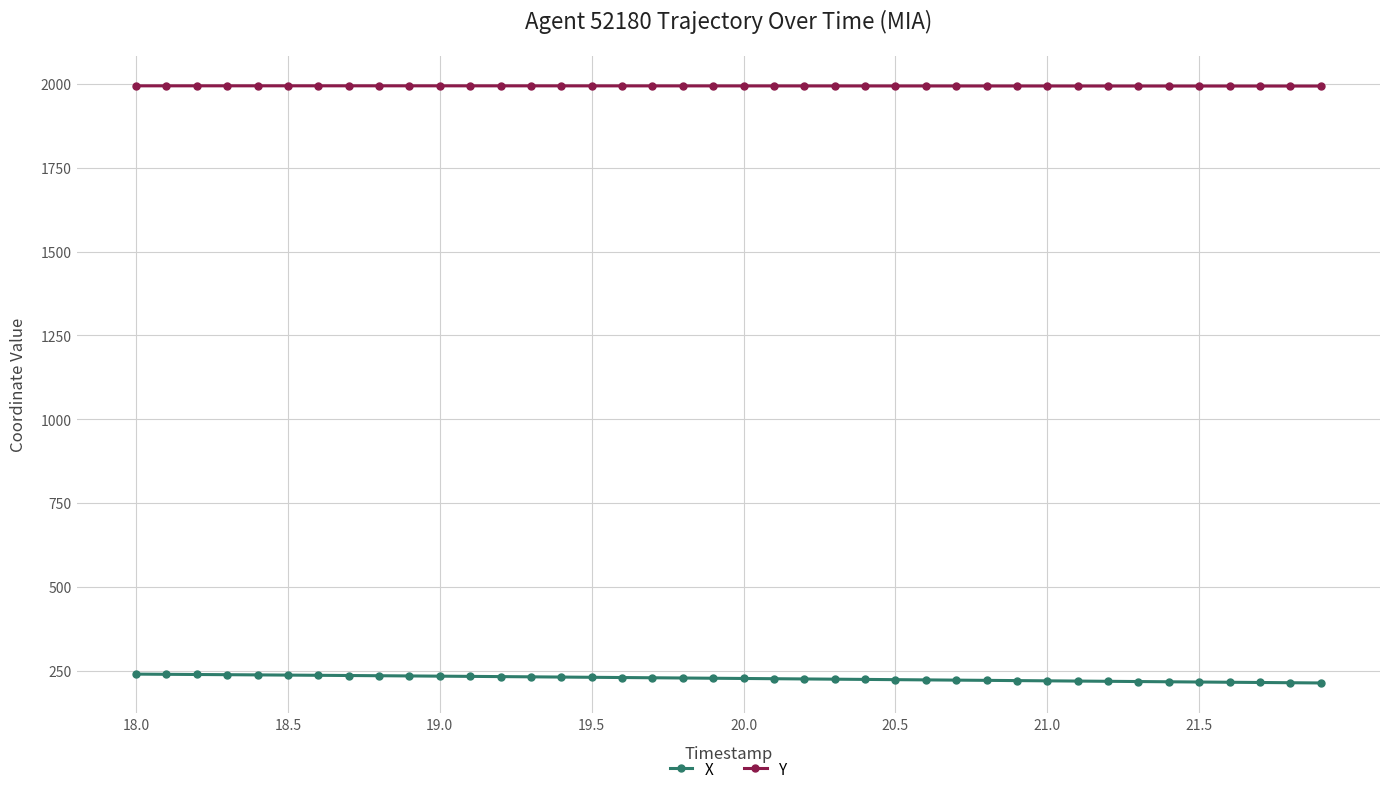

Rank the series by their average value, from lowest to highest.

X, Y